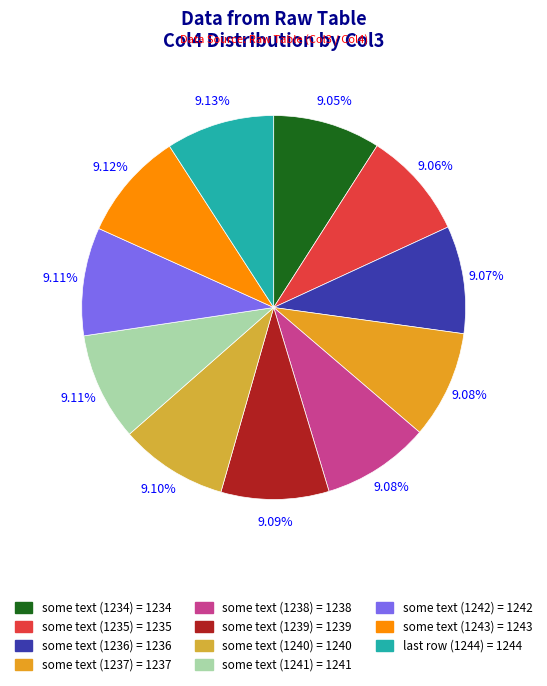

What portion of the pie excludes some text (1238)?

90.9%